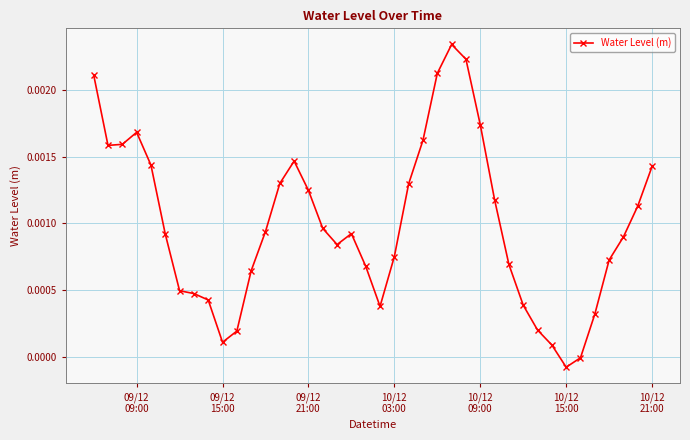

True or false: there are more than 2 points higher than both neighbors.

True